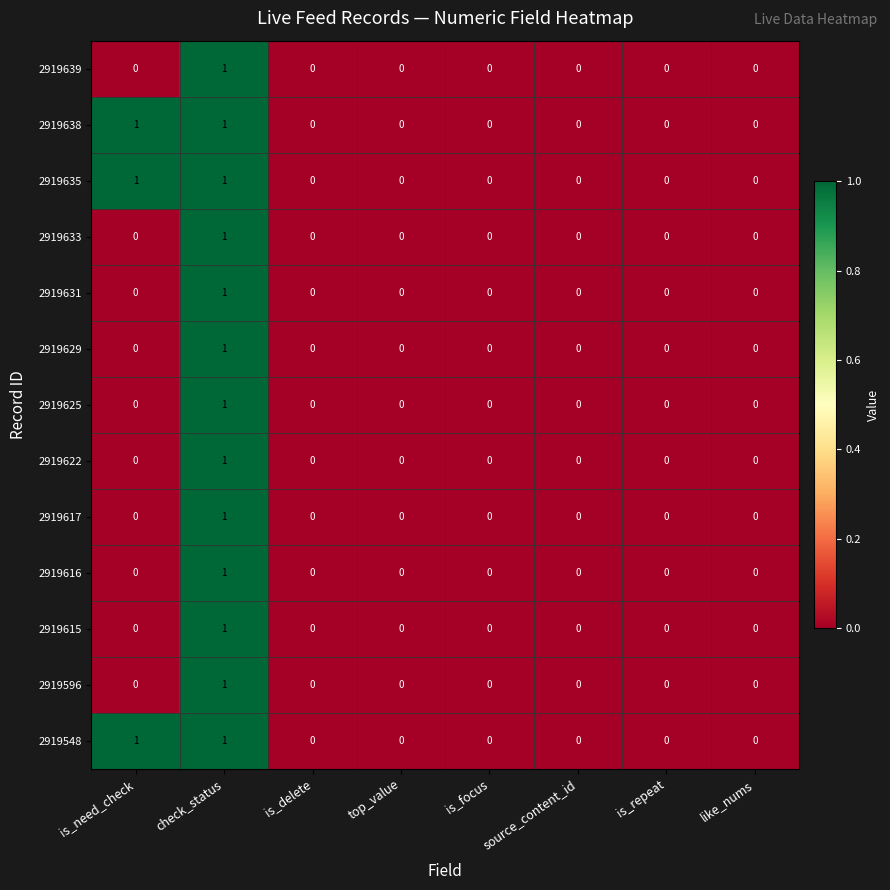

Count the 2919616 values in the range 0 to 1.

8